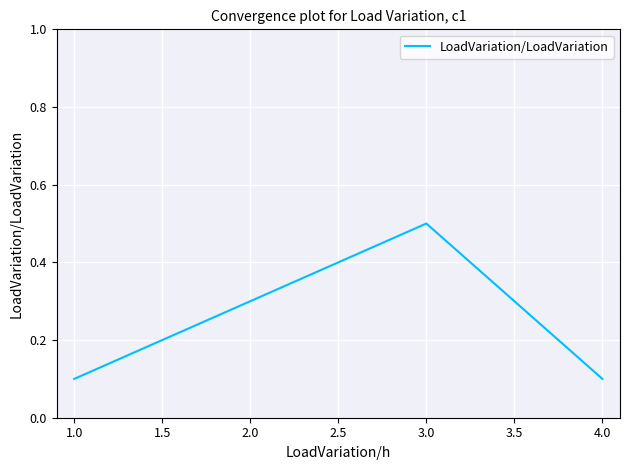

Does the chart have visible grid lines?

Yes